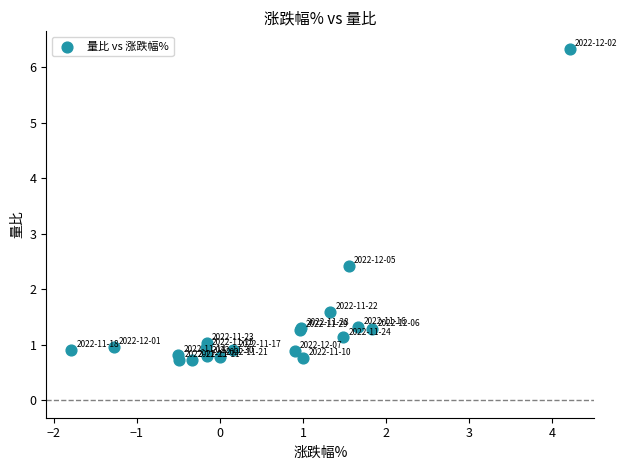

What Y value in the scatter plot is closest to 3?

2.4